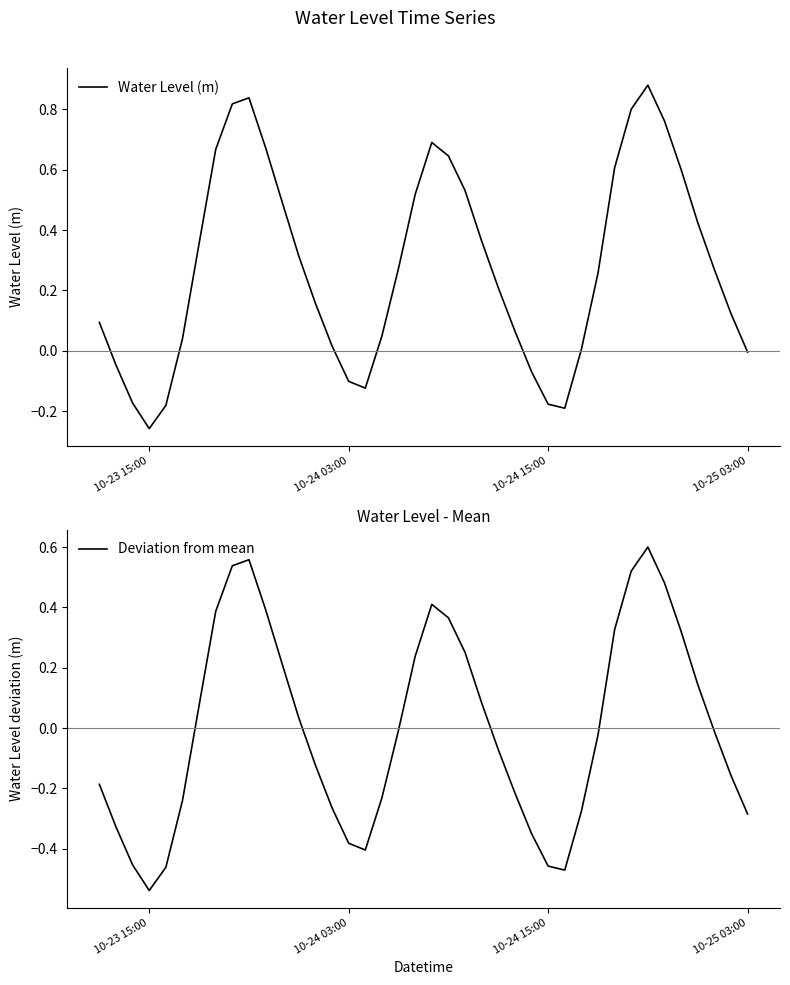

What is the sum of all Water Level (m) values?

11.2